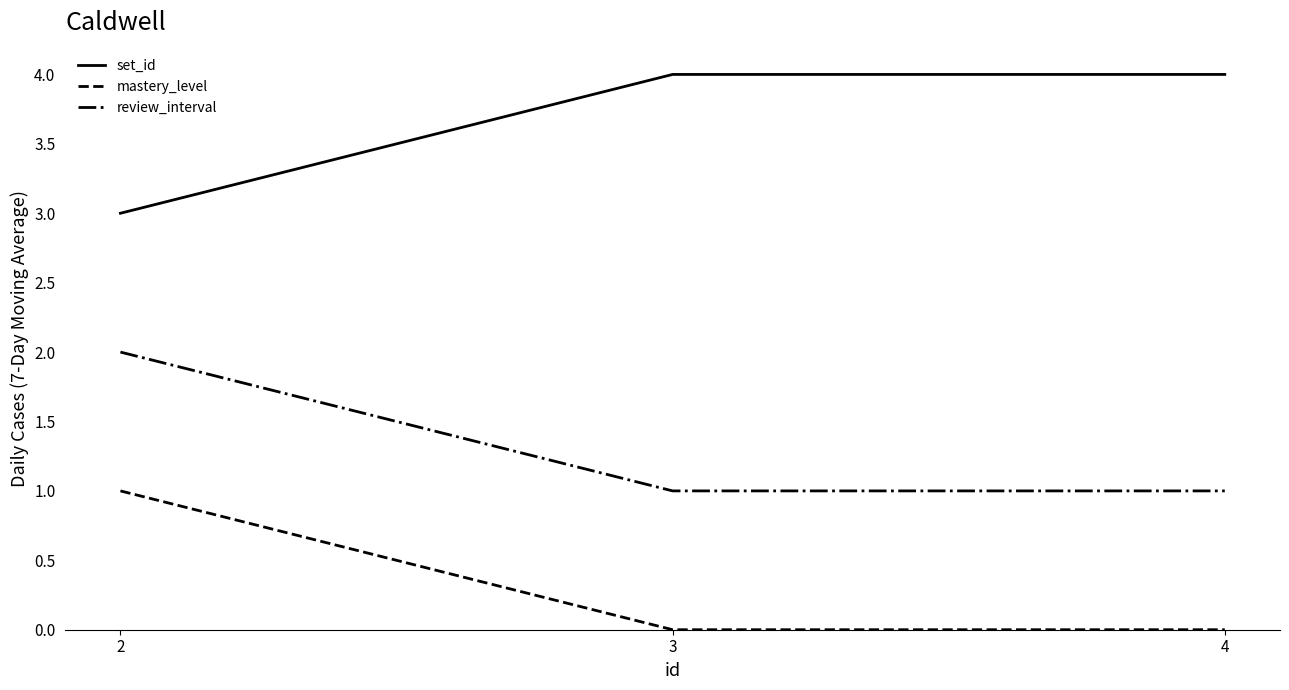

True or false: mastery_level has a value of 1 at 2.

True